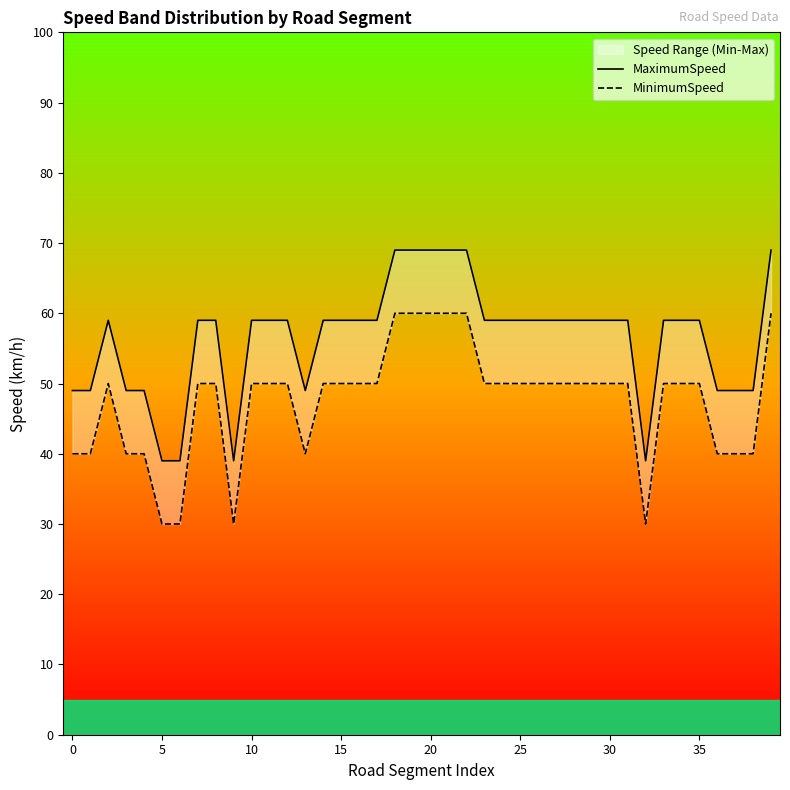

Reading left to right, what are all the values shown in this chart?

MaximumSpeed: 49	49	59	49	49	39	39	59	59	39	59	59	59	49	59	59	59	59	69	69	69	69	69	59	59	59	59	59	59	59	59	59	39	59	59	59	49	49	49	69
MinimumSpeed: 40	40	50	40	40	30	30	50	50	30	50	50	50	40	50	50	50	50	60	60	60	60	60	50	50	50	50	50	50	50	50	50	30	50	50	50	40	40	40	60